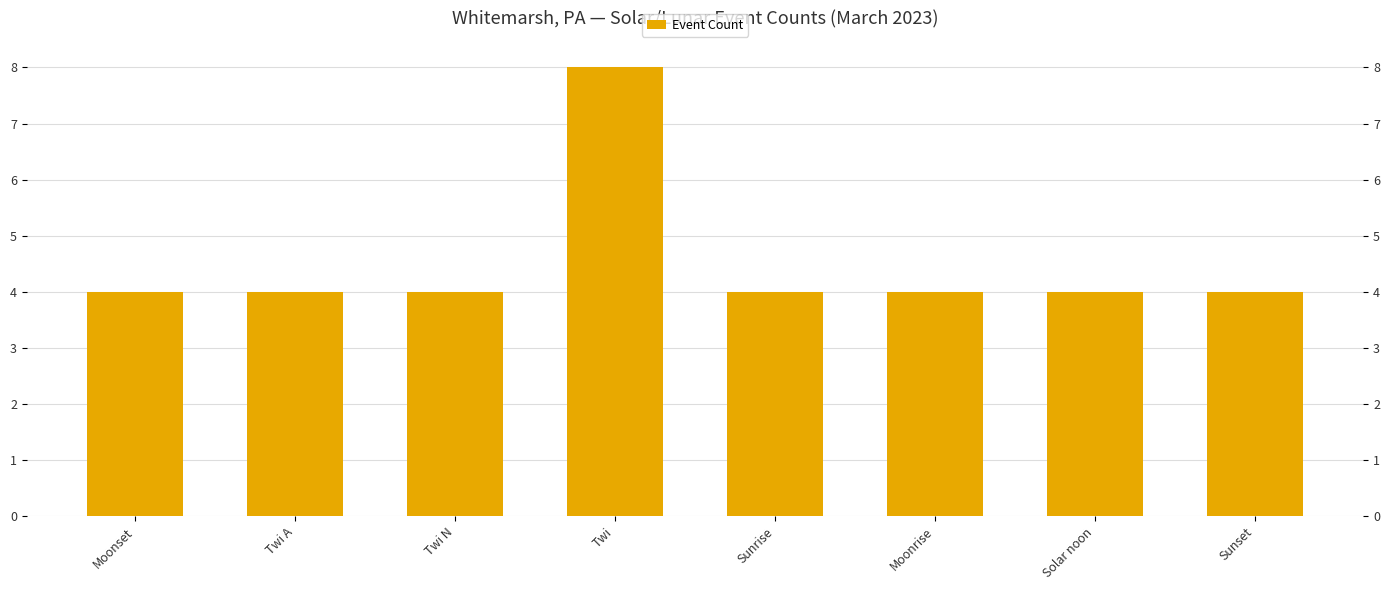

What is the label of the 8th bar from the left?

Sunset